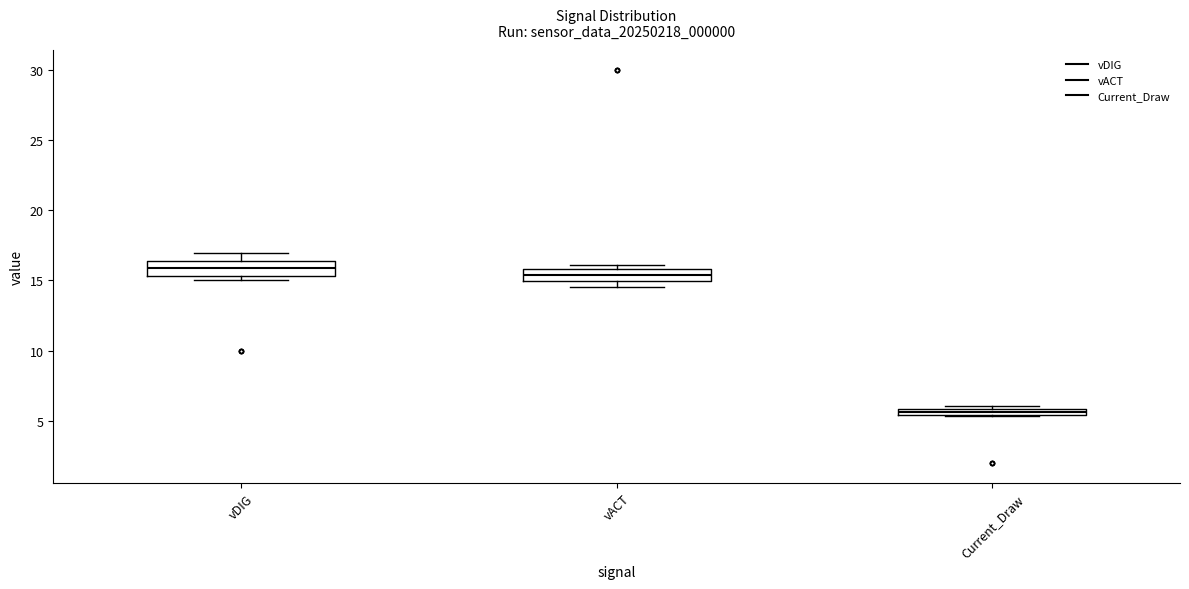

Which box has the lowest median line?

Current_Draw